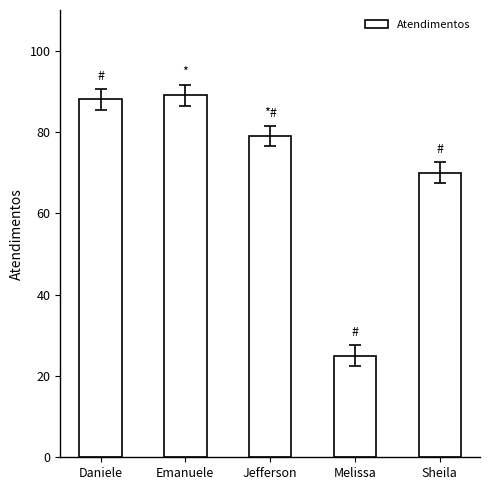

Where is the data nearest to the value 57?

Sheila